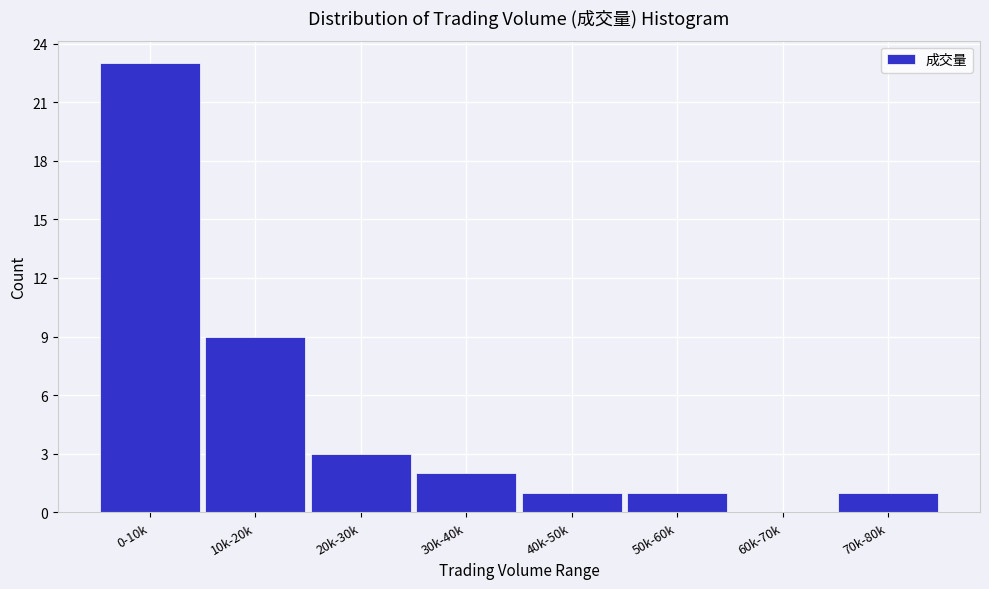

Reading left to right, list all the values displayed in this chart.

0-10k=23	10k-20k=9	20k-30k=3	30k-40k=2	40k-50k=1	50k-60k=1	60k-70k=0	70k-80k=1